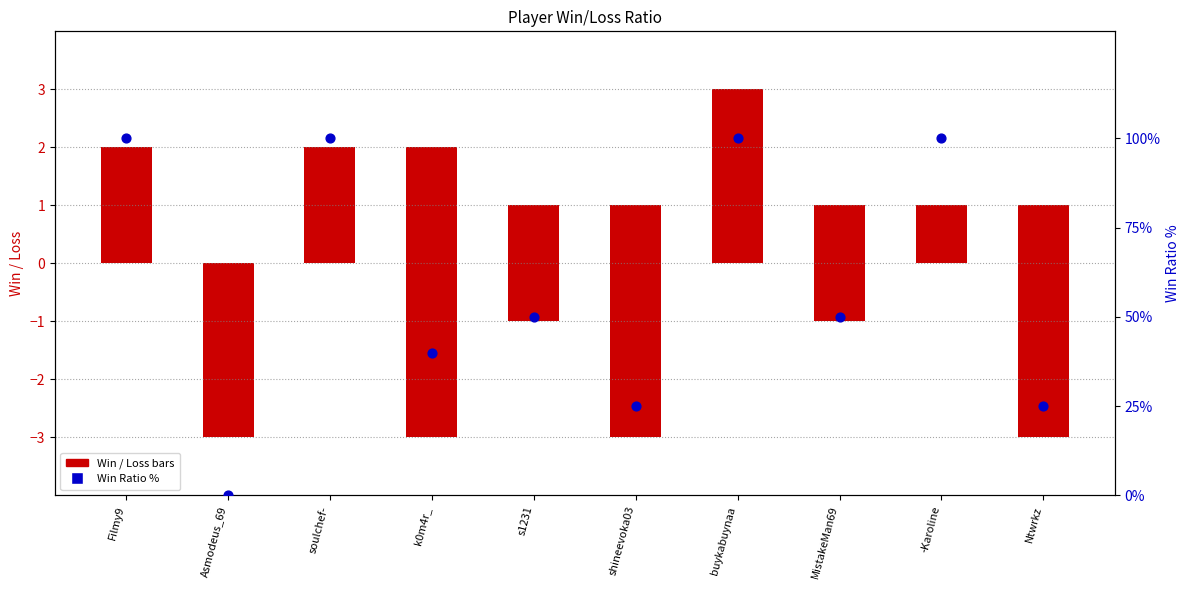

Approximately how many times larger is the value at -Karoline compared to MistakeMan69?

2.0